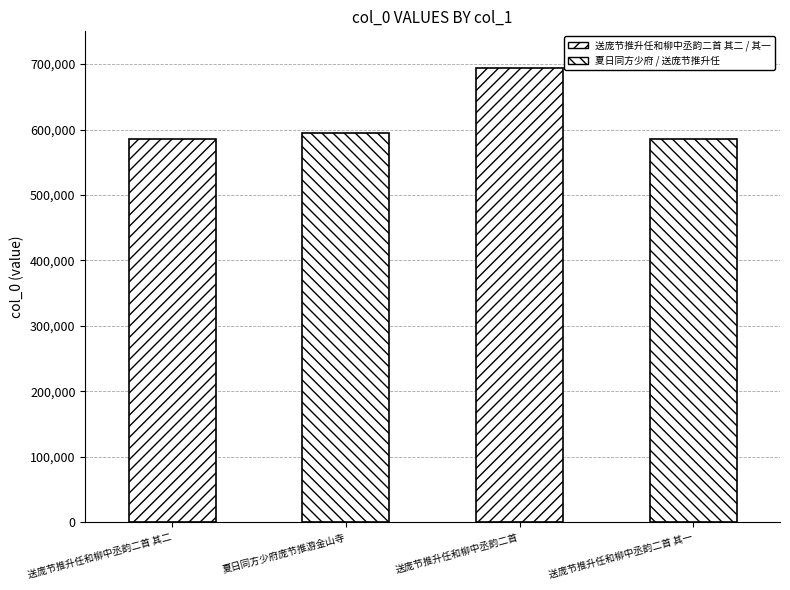

What is the change in value from 夏日同方少府庞节推游金山寺 to 送庞节推升任和柳中丞韵二首 其一?

-10070